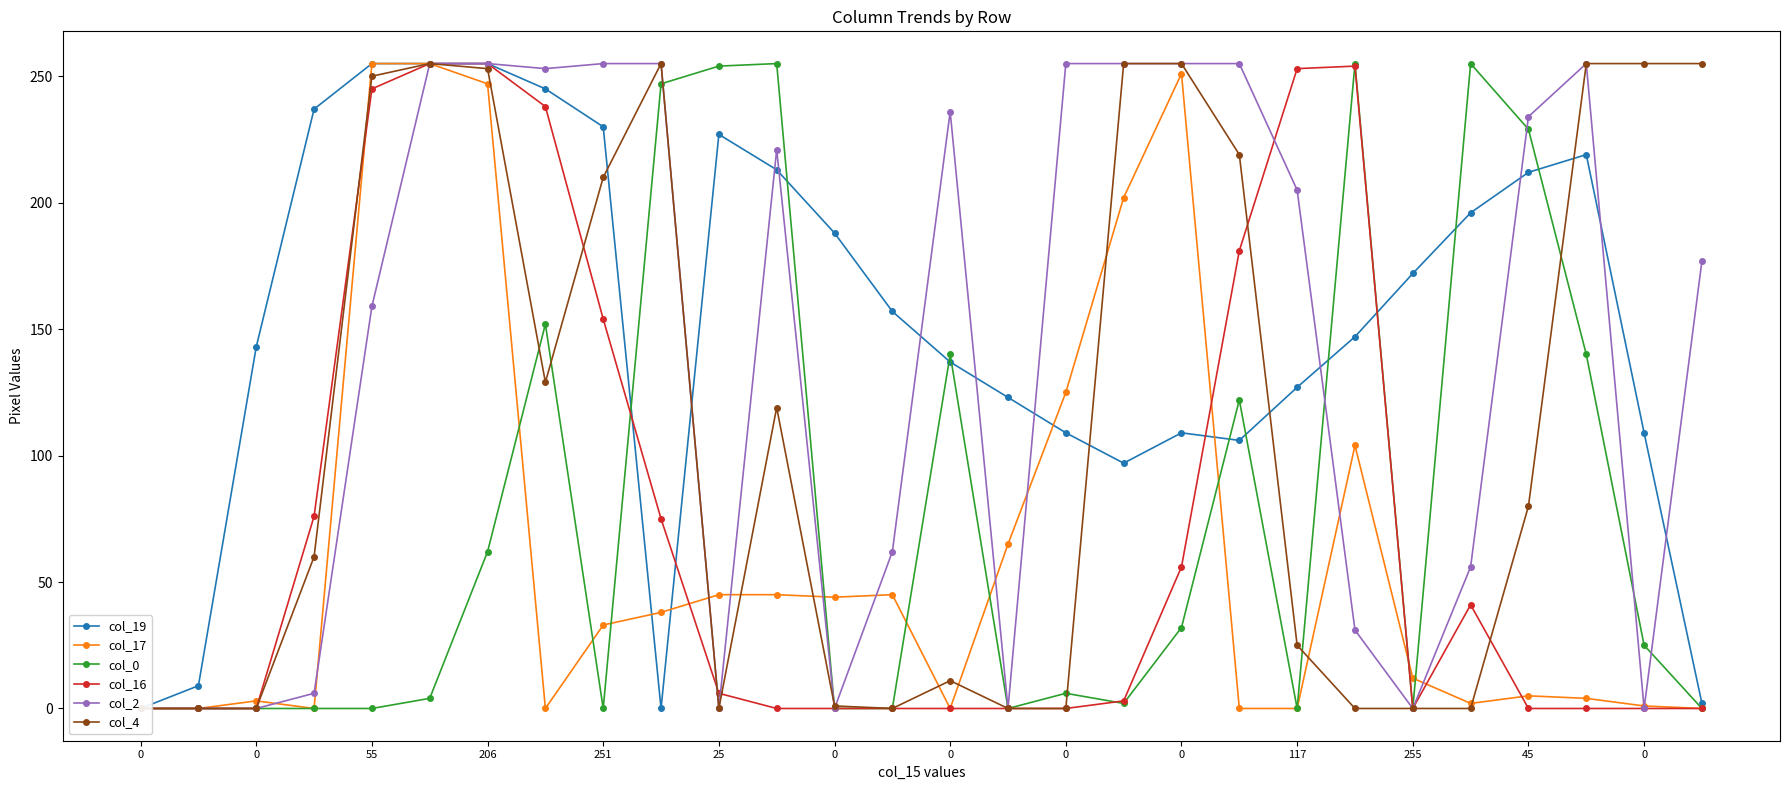

What is the difference between the highest and lowest values at 45?

188